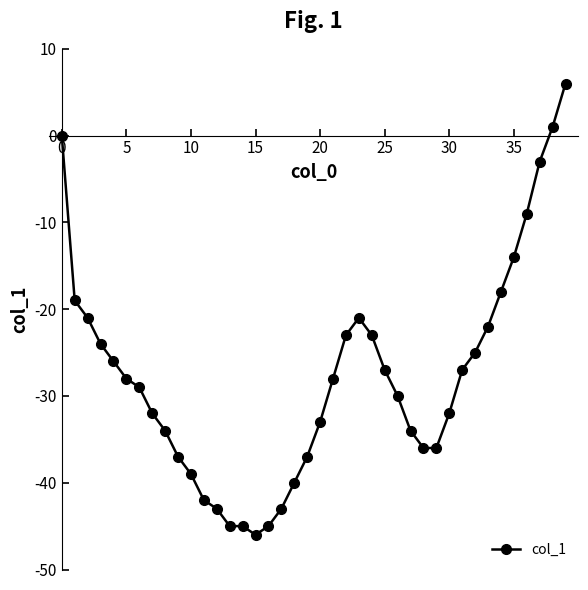

How many data points does each series have?

40